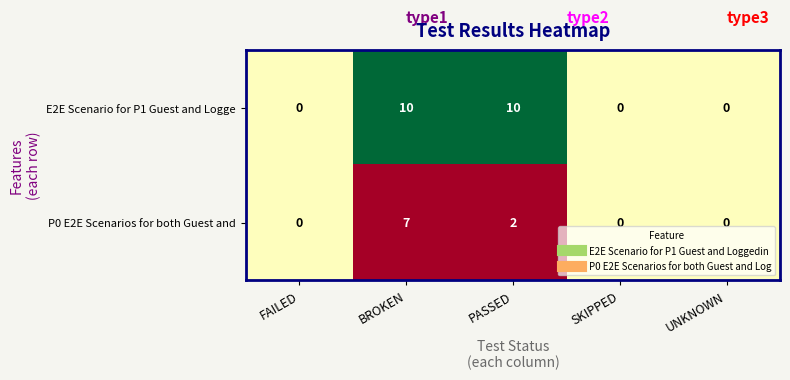

Reading left to right, what are all the values shown in this chart?

E2E Scenario for P1 Guest and Logge: 0	10	10	0	0
P0 E2E Scenarios for both Guest and: 0	7	2	0	0